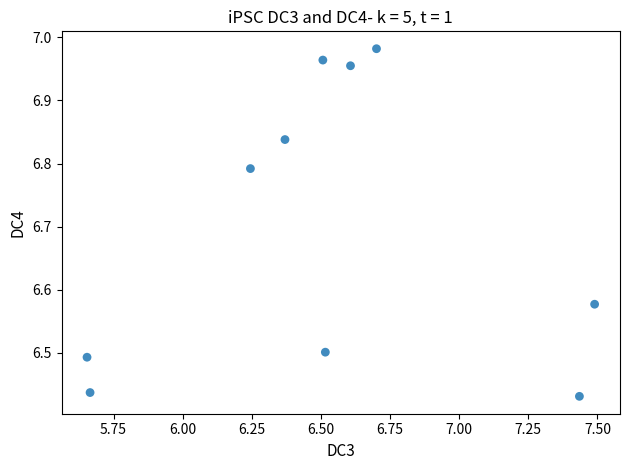

What is the range of X values (max minus min)?

1.8